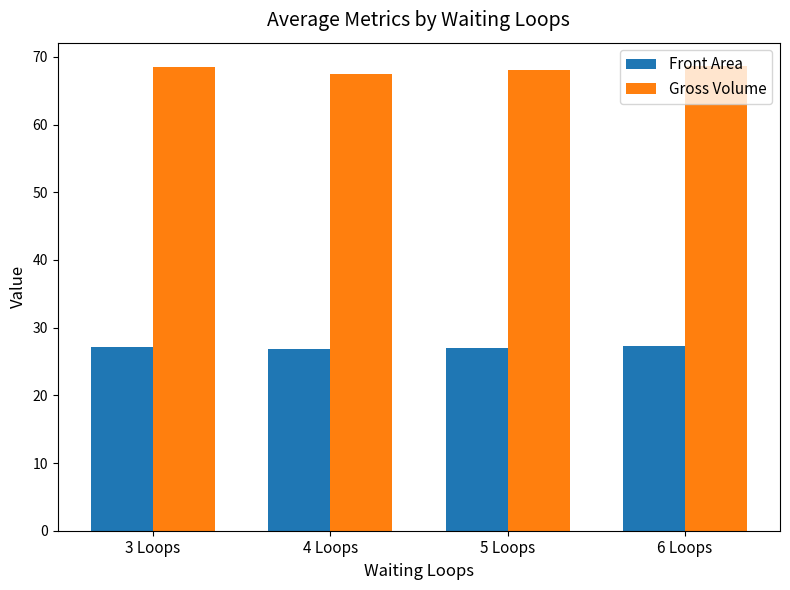

What is the total value across all series at 3 Loops?

95.7